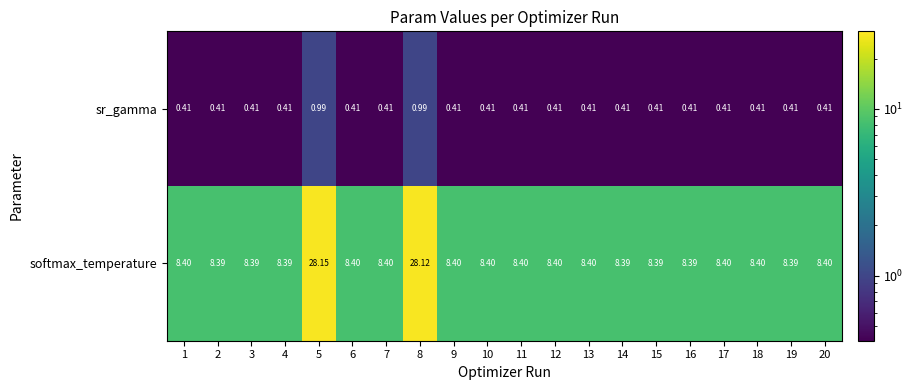

Rank the series at 10 from lowest to highest value.

sr_gamma, softmax_temperature